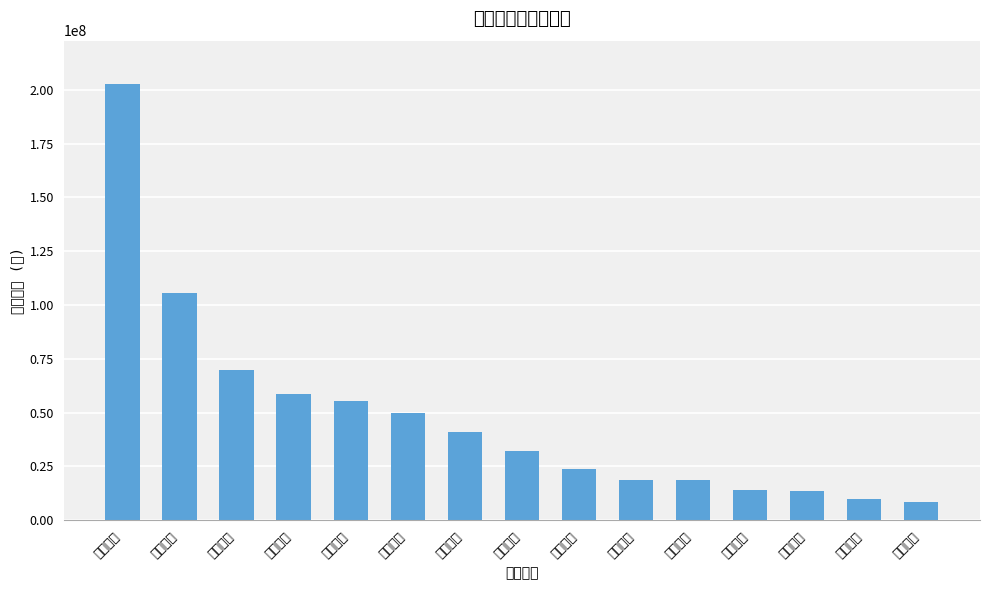

Between 民生银行 and 齐鲁银行, which is larger?

民生银行